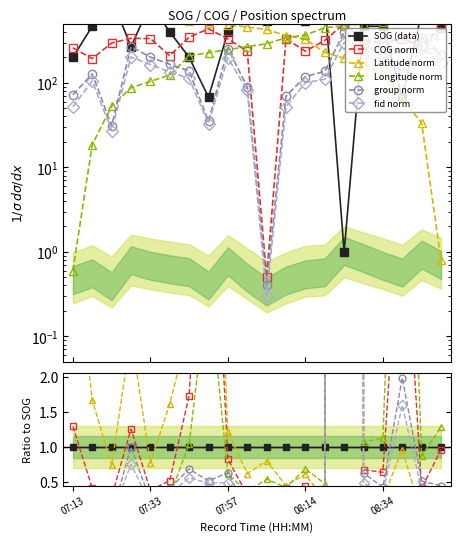

True or false: Latitude norm has more than 2 interior local peaks.

True